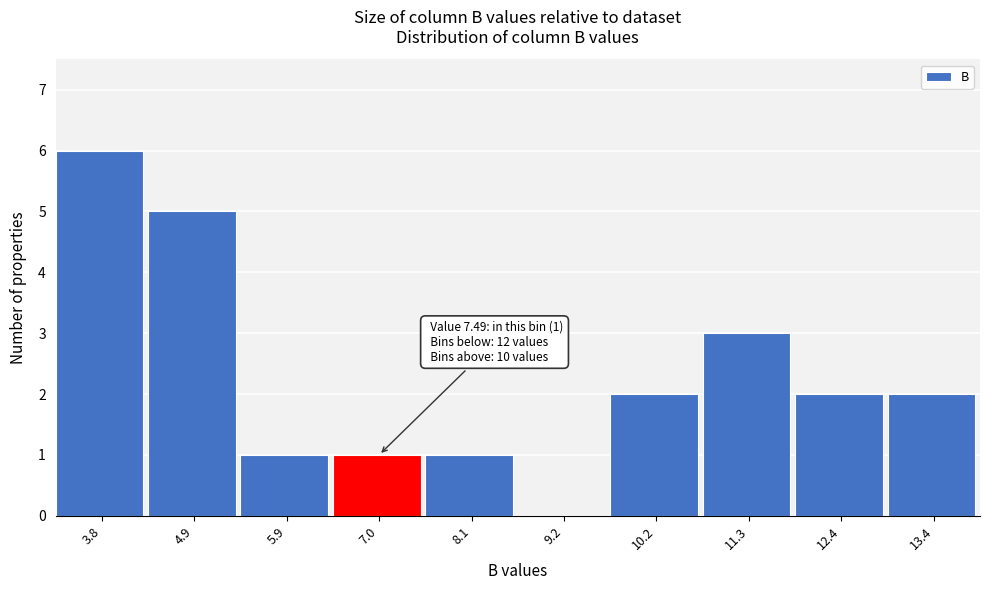

Reading left to right, transcribe all the data shown in this chart.

3.8=6	4.9=5	5.9=1	7.0=1	8.1=1	9.2=0	10.2=2	11.3=3	12.4=2	13.4=2